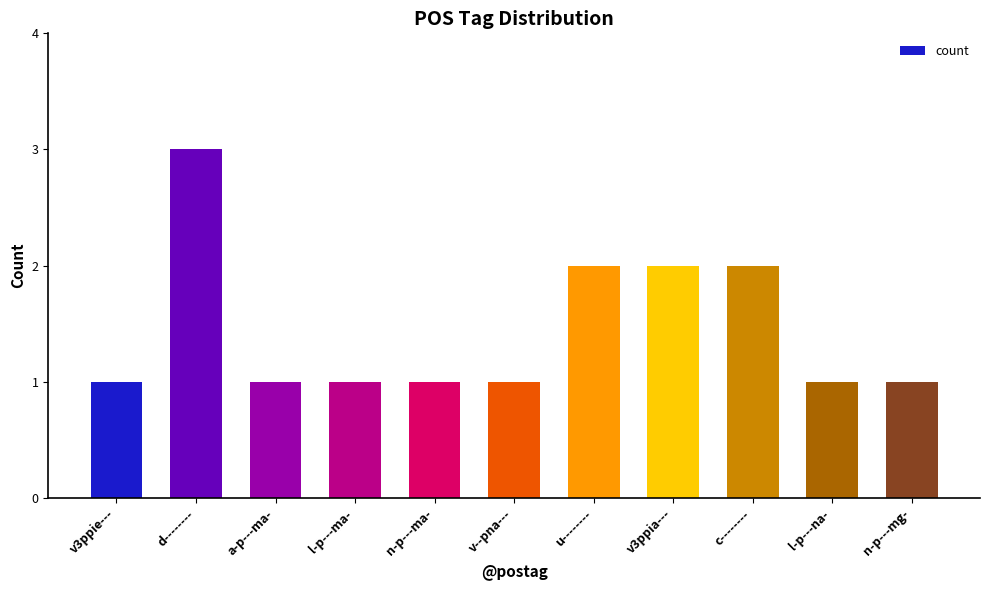

What position from the left is d--------?

2